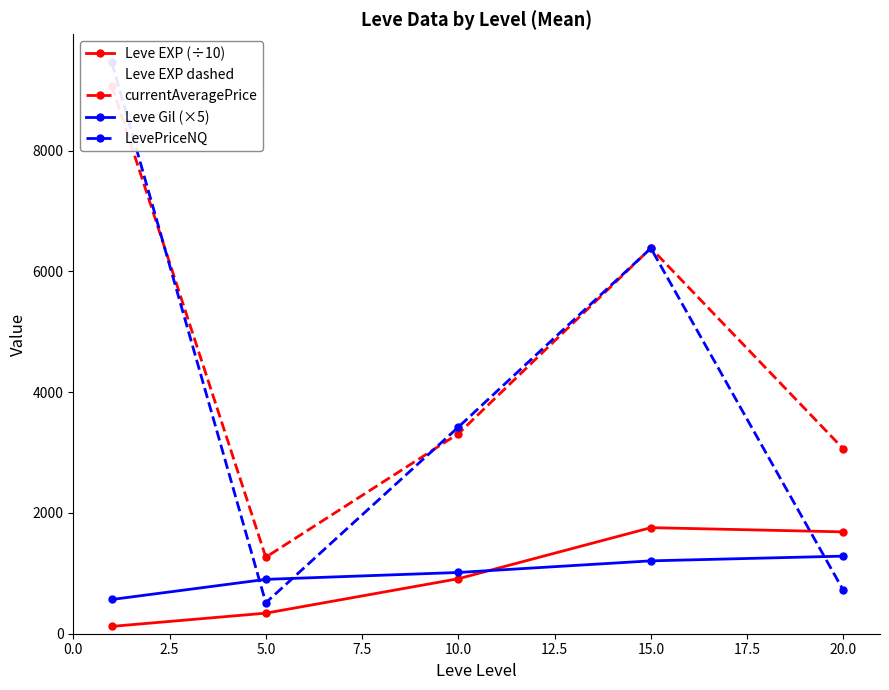

What is the lowest value of the Leve EXP (÷10) series?

121.3